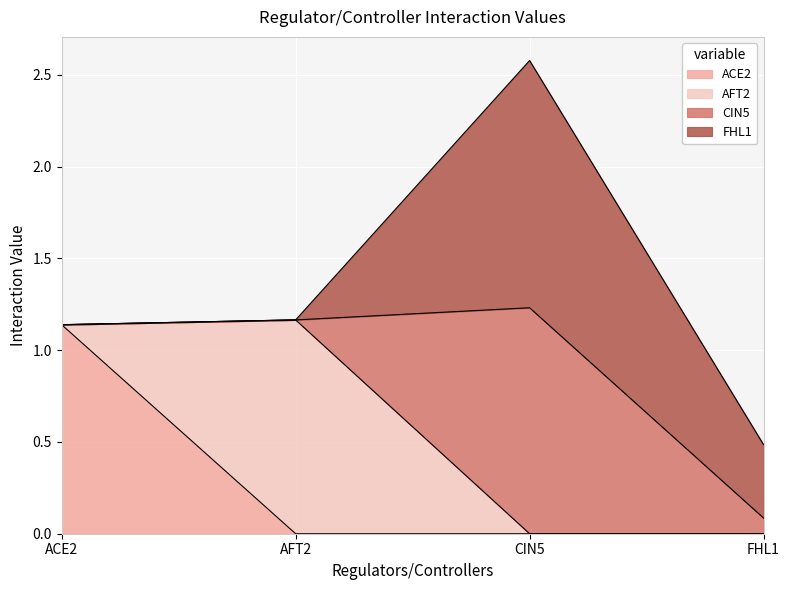

True or false: CIN5 has more than 0 points higher than both neighbors.

True